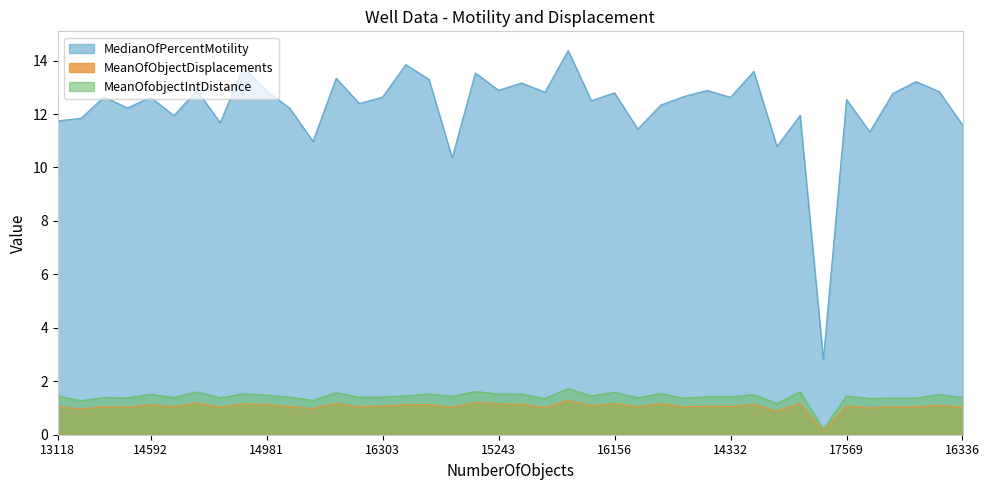

Where is the first local minimum for MedianOfPercentMotility?

13454